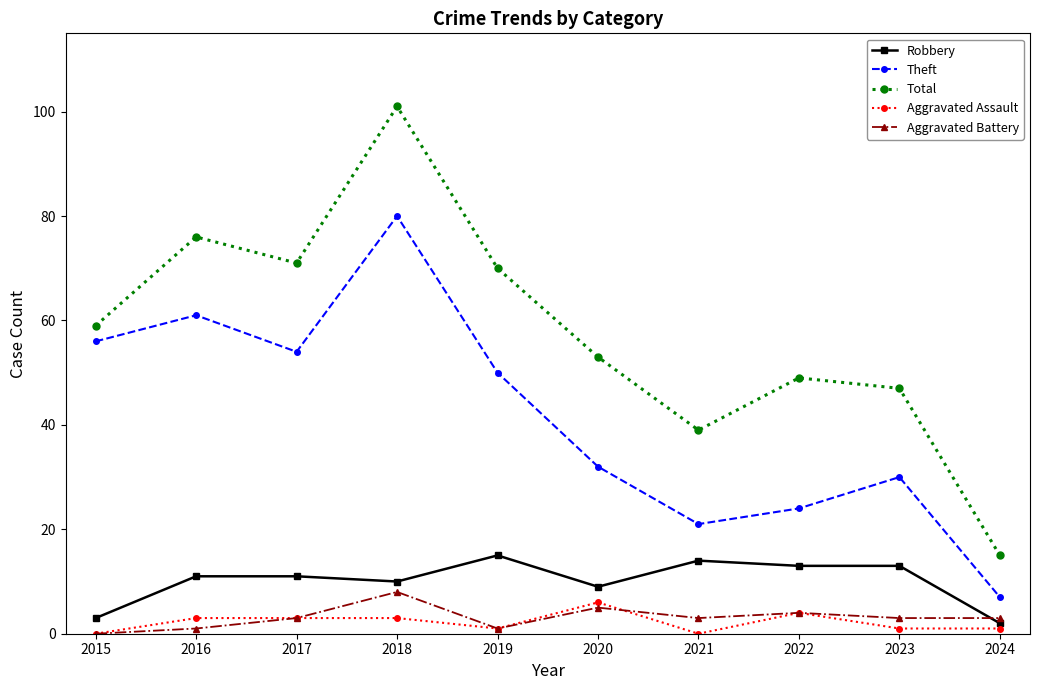

What are all the series names shown in the legend?

Robbery, Theft, Total, Aggravated Assault, Aggravated Battery